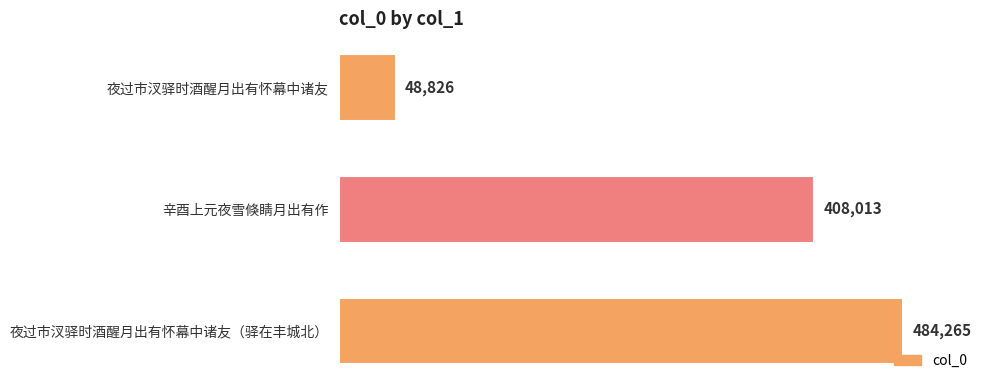

The value at 辛酉上元夜雪倏睛月出有作 is 584010. True or false?

False